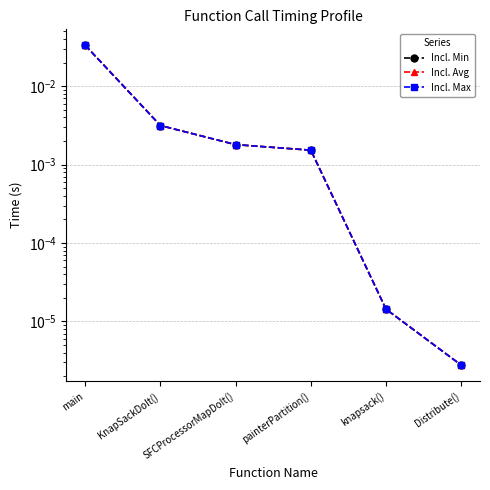

True or false: Incl. Avg has more than 0 points higher than both neighbors.

False